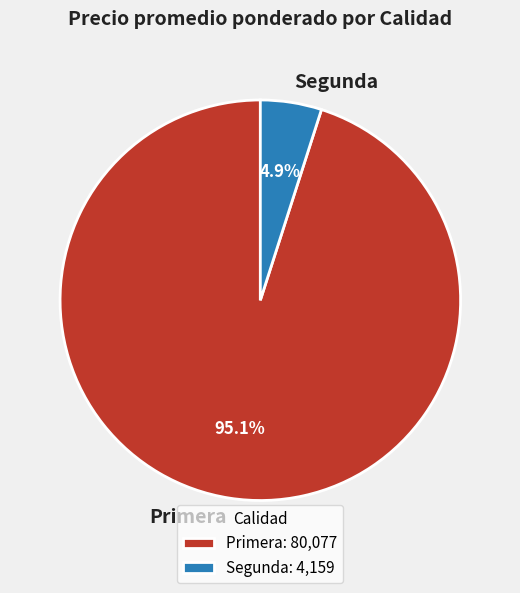

Between Segunda and Primera, which is larger?

Primera